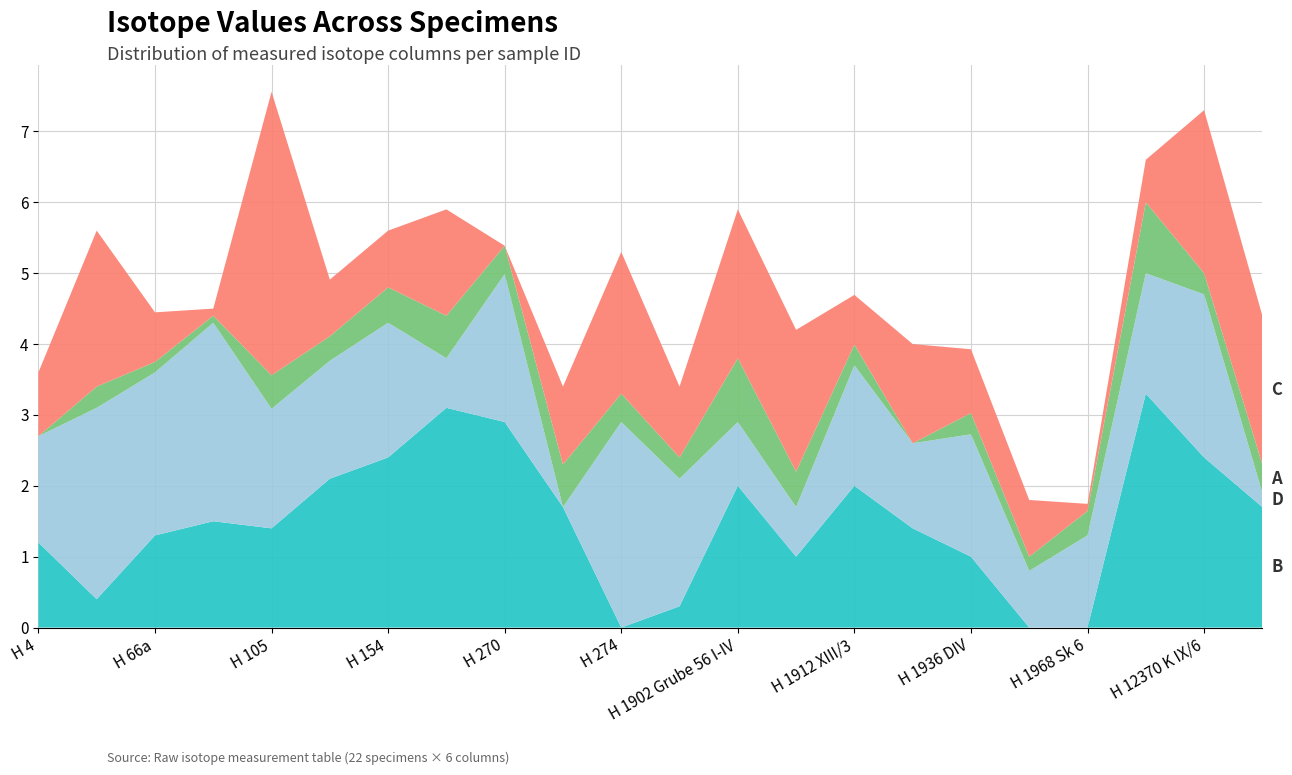

What is the total value across all series at H 274?

5.3